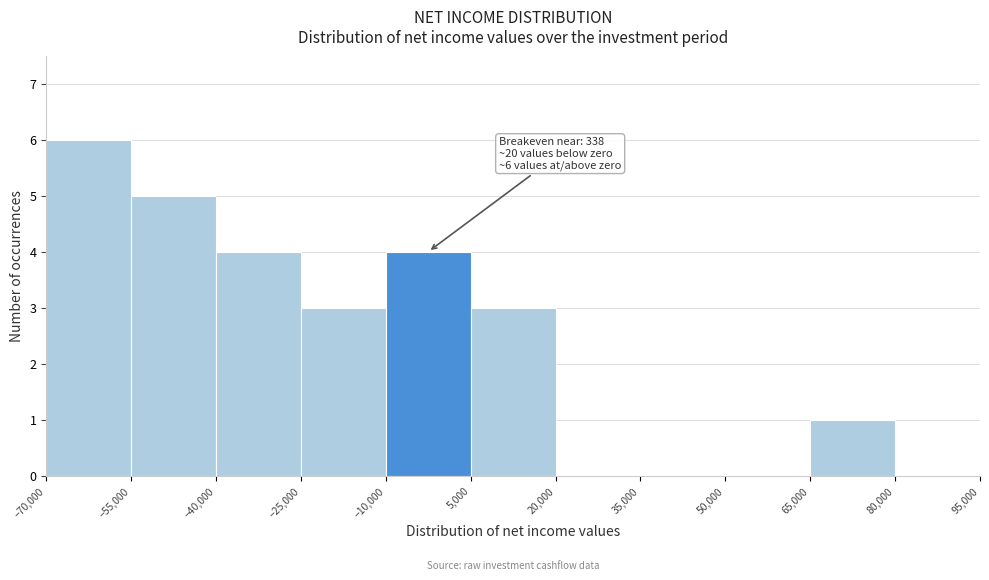

Over which range of the x-axis is the bar tallest?

-70,000 to -55,000